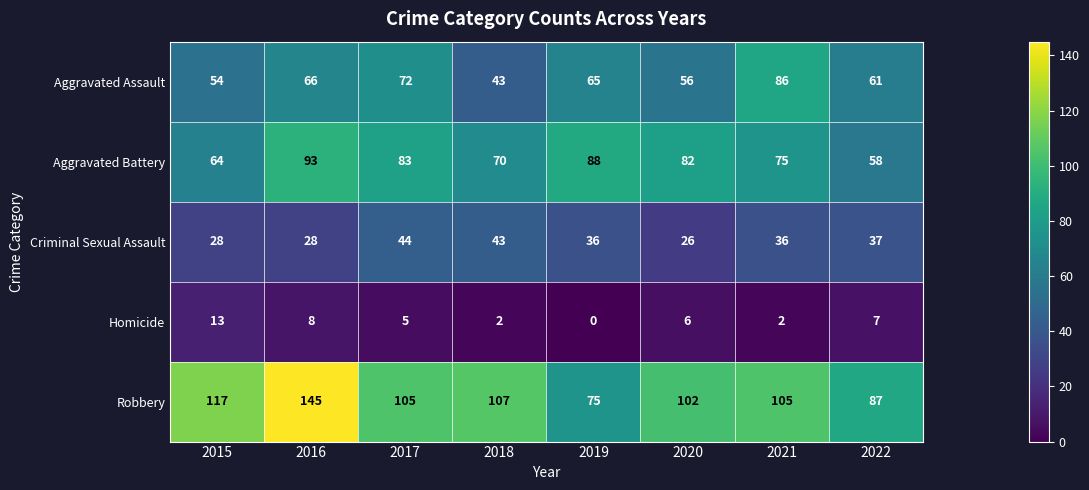

How many data points does each series have?

8